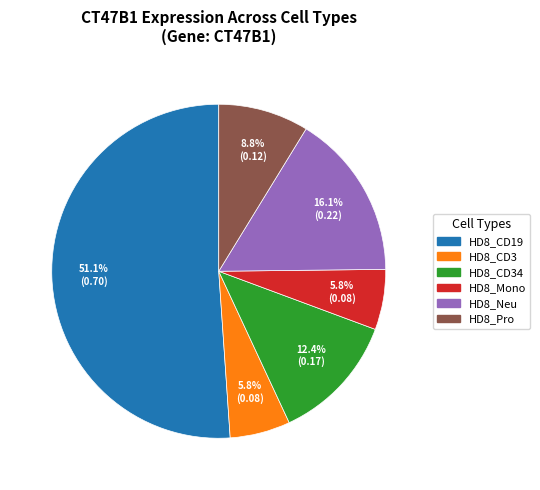

Is there a majority slice in this chart?

Yes